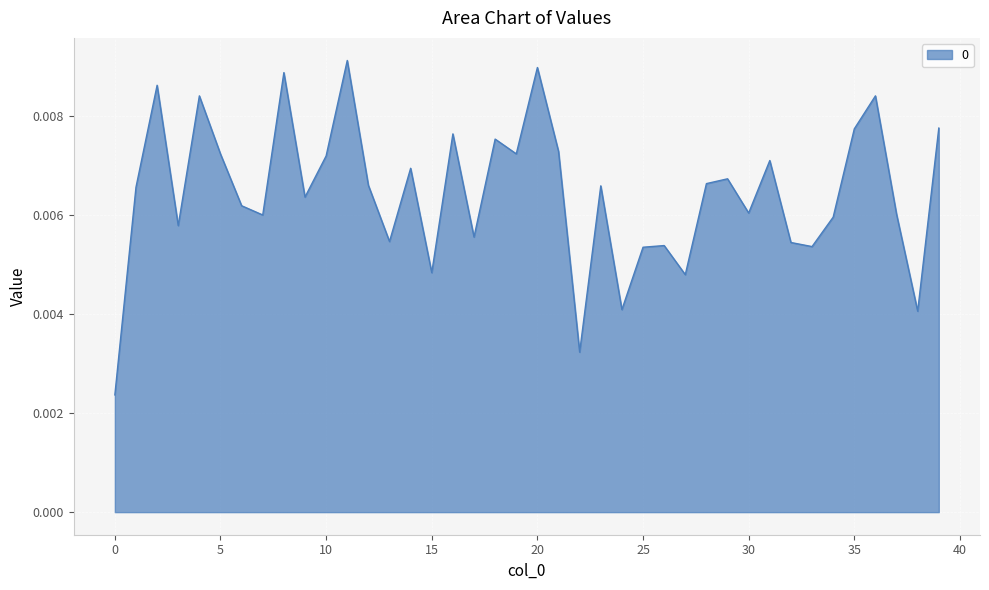

Does the chart display data point markers on the line(s)?

No